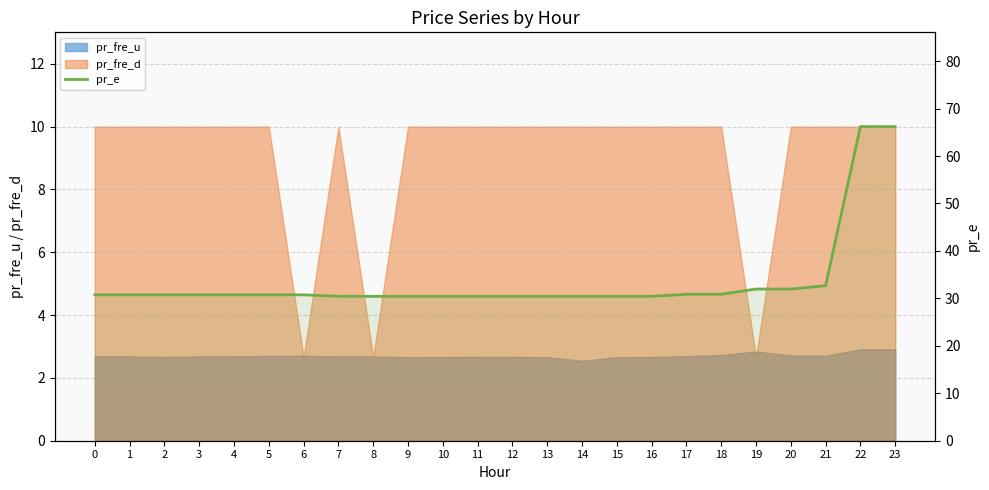

Does the chart display data point markers on the line(s)?

No